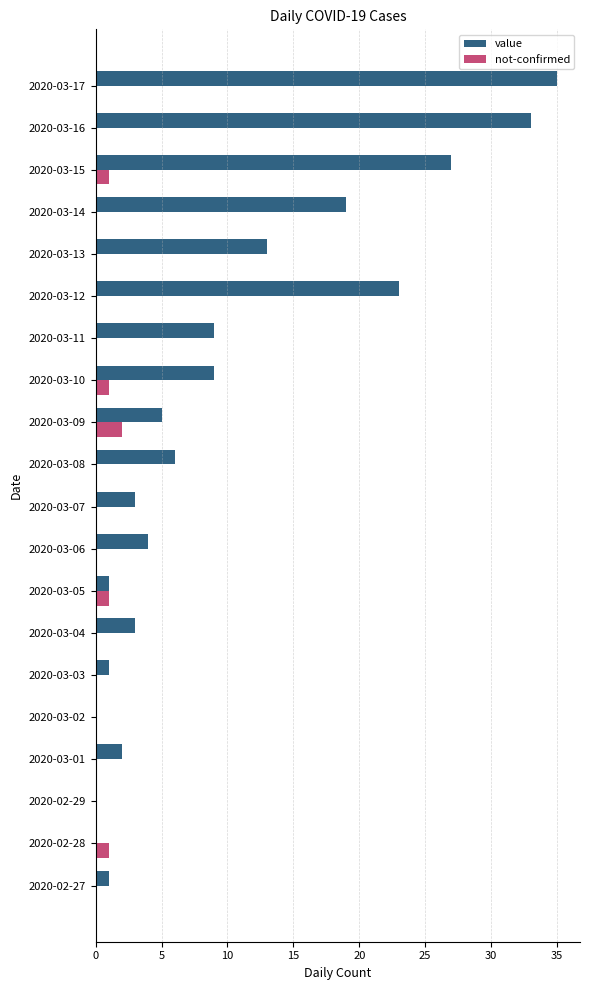

True or false: value has a value of 9 at 2020-03-11.

True